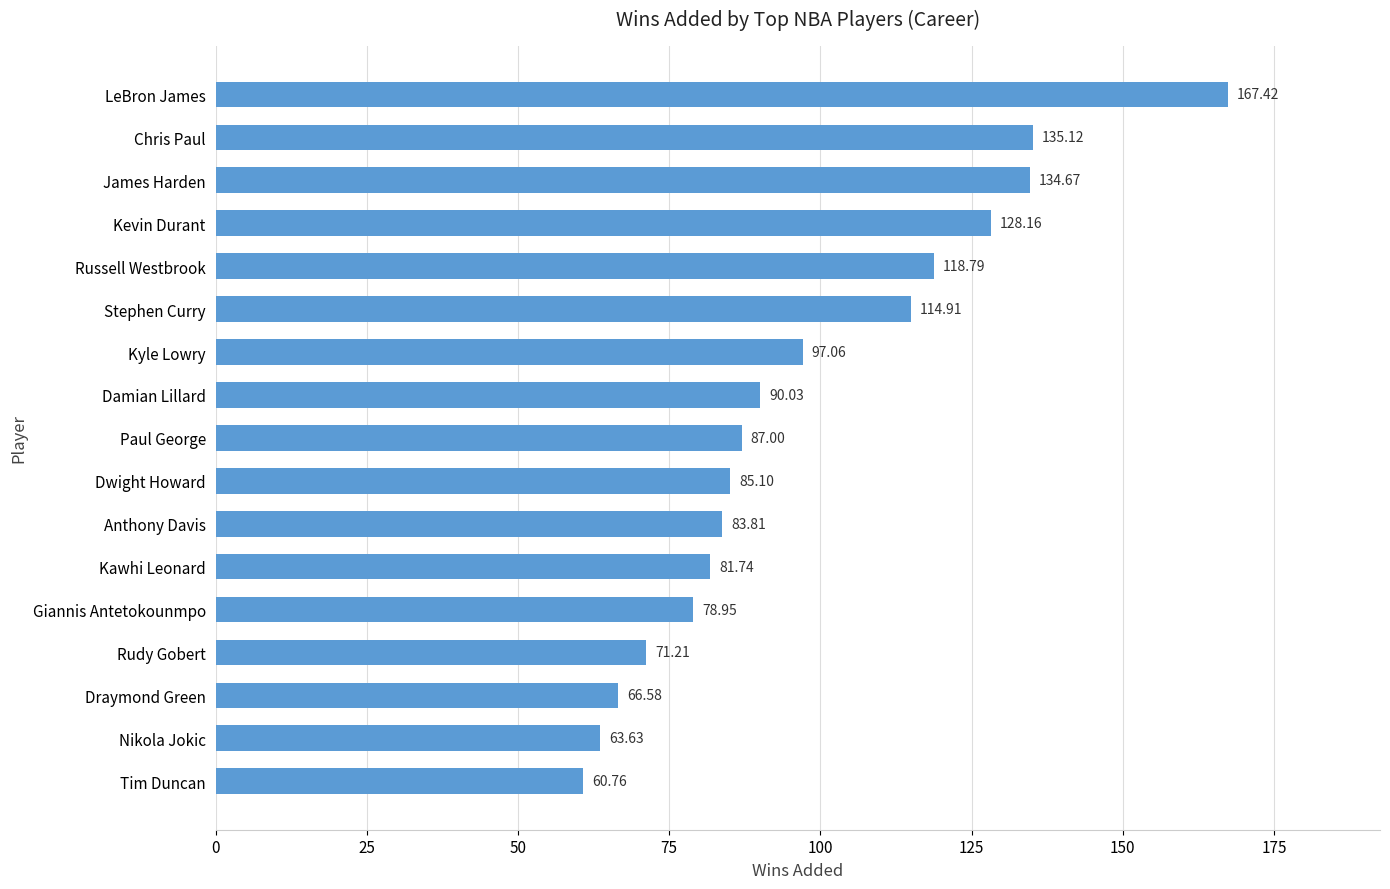

What is the change in value from Paul George to Chris Paul?

+48.1